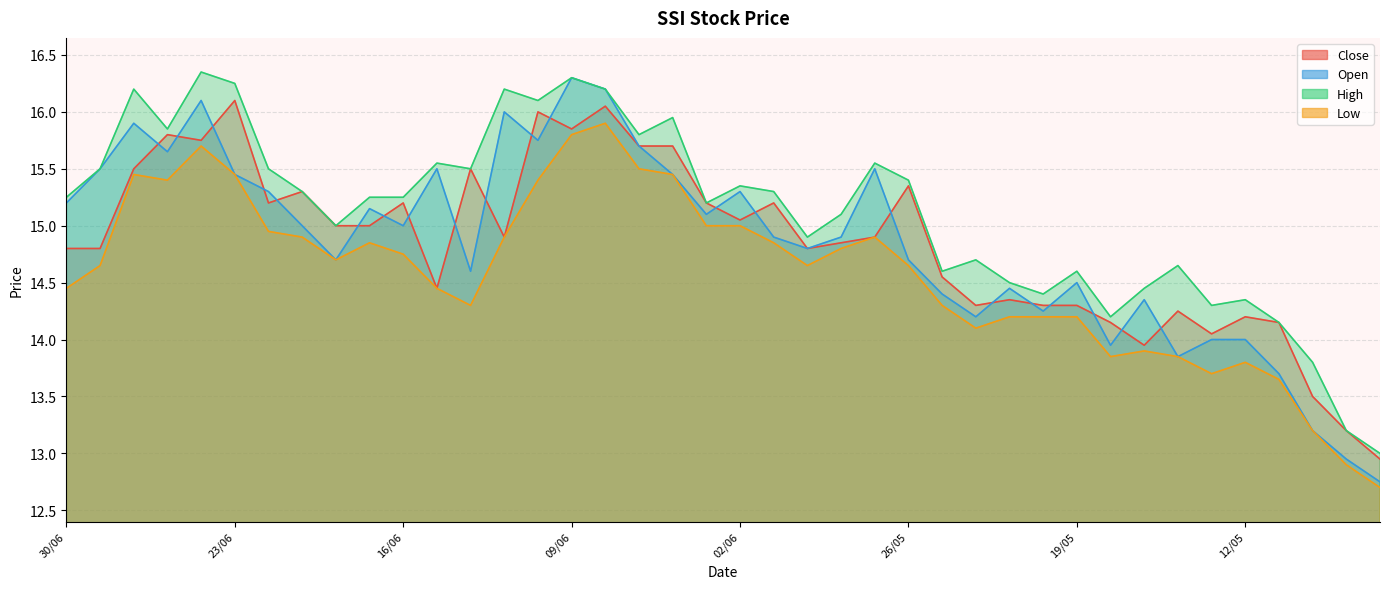

Is the value of Low at 10/06 greater than the value of High at 30/06?

Yes